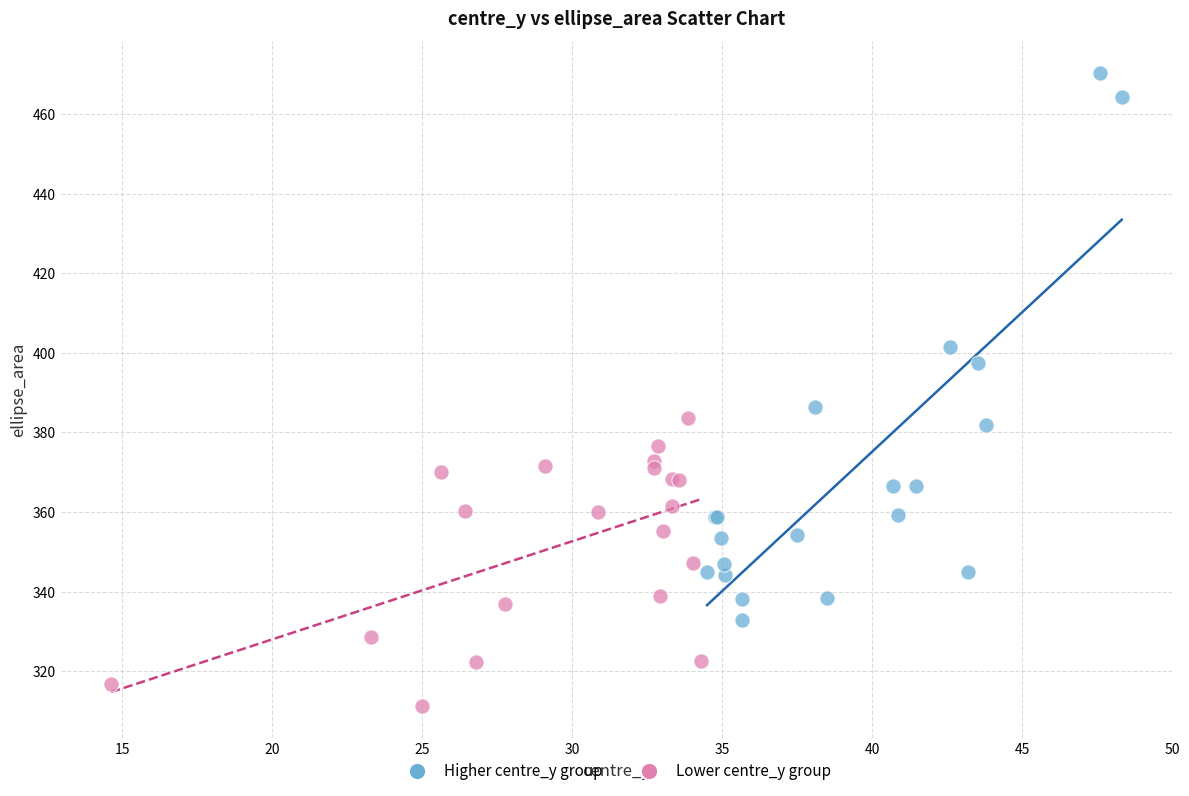

What are all the series names shown in the legend?

Higher centre_y group, Lower centre_y group